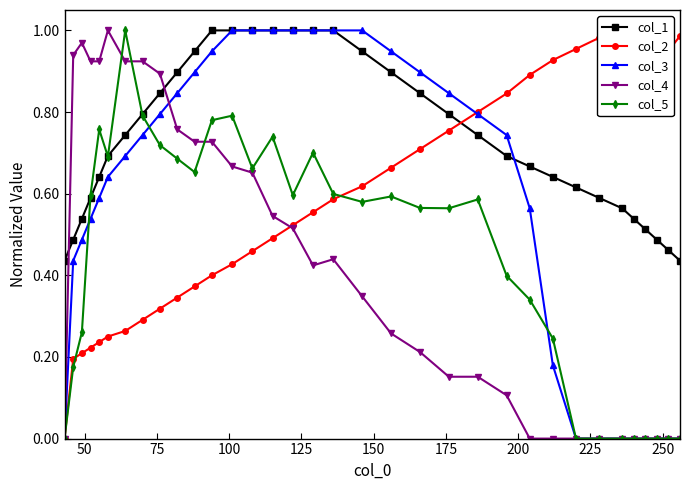

What is the greatest value displayed?

1.0